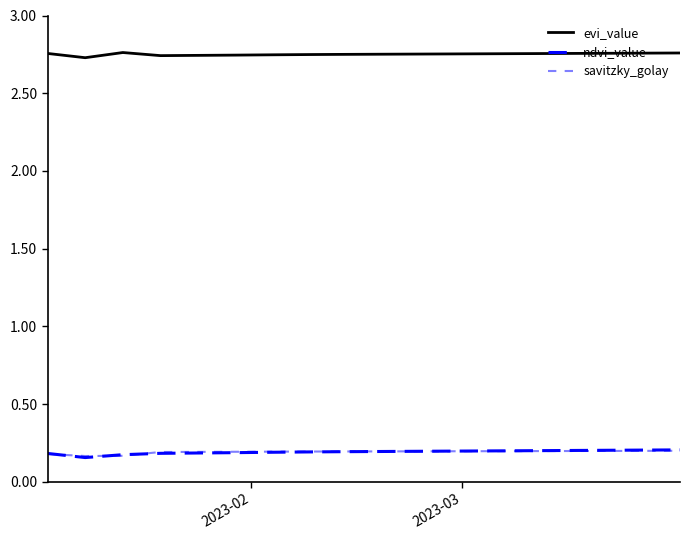

How many lines are shown in the chart?

3